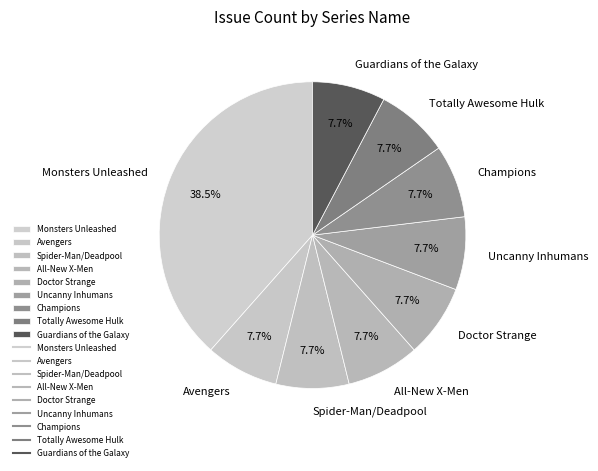

Is Totally Awesome Hulk the majority of the pie?

No